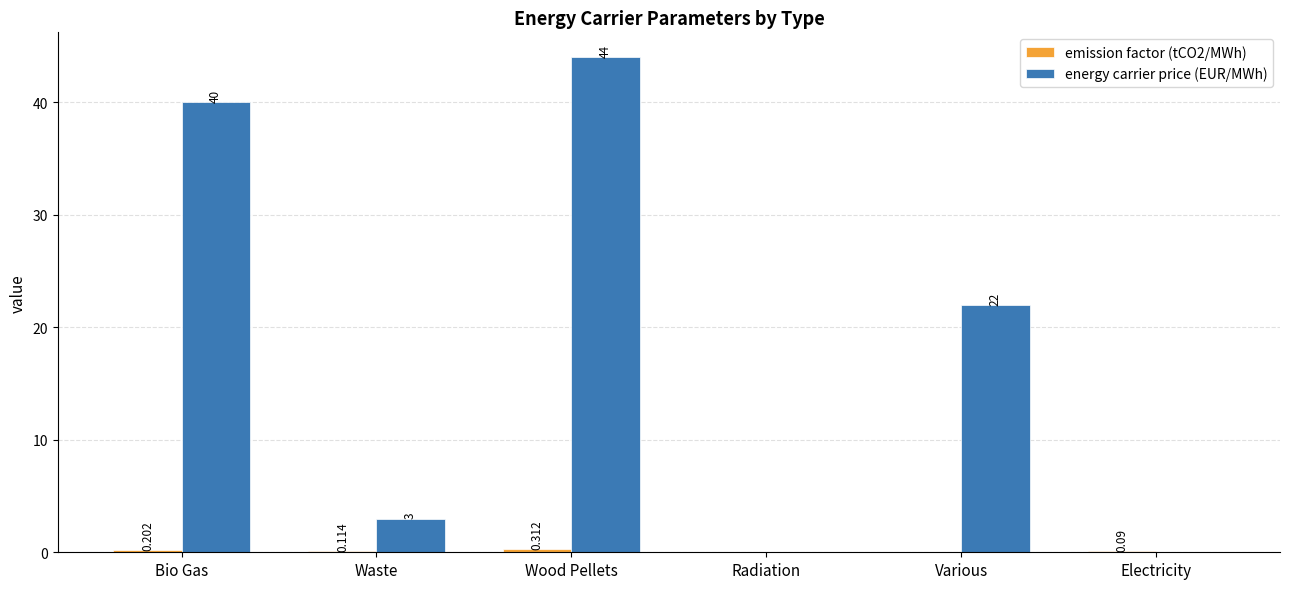

Does the chart contain stacked bars?

No